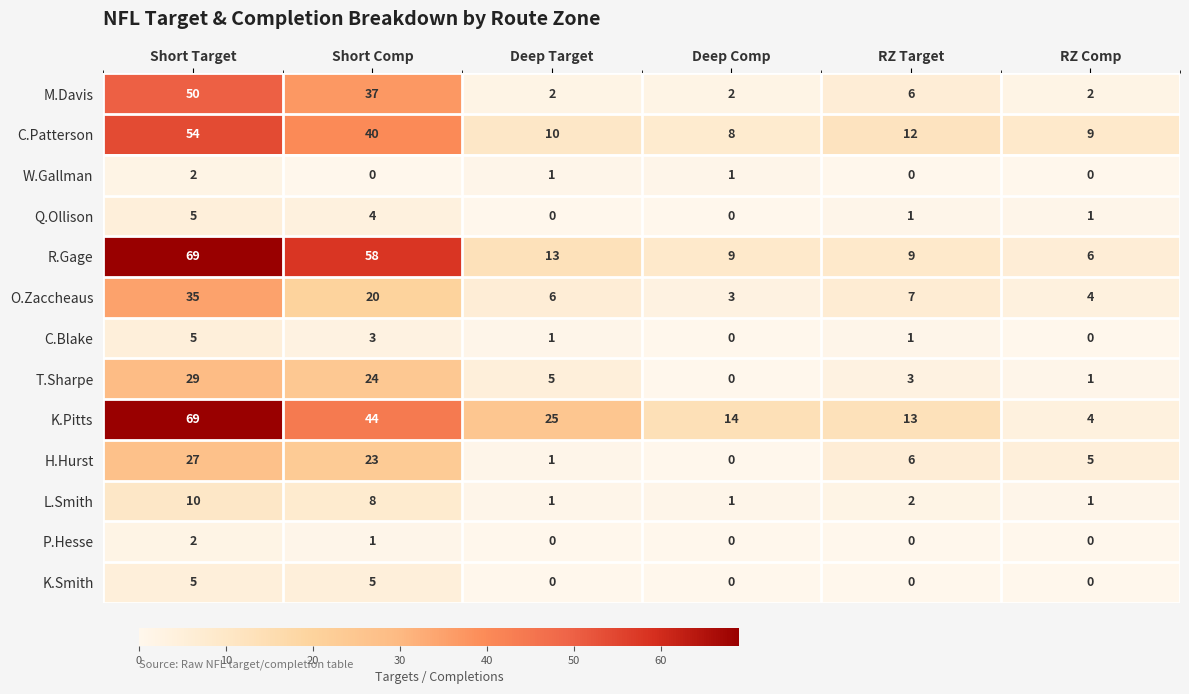

What is the sum of the T.Sharpe values at RZ Comp and RZ Target?

4